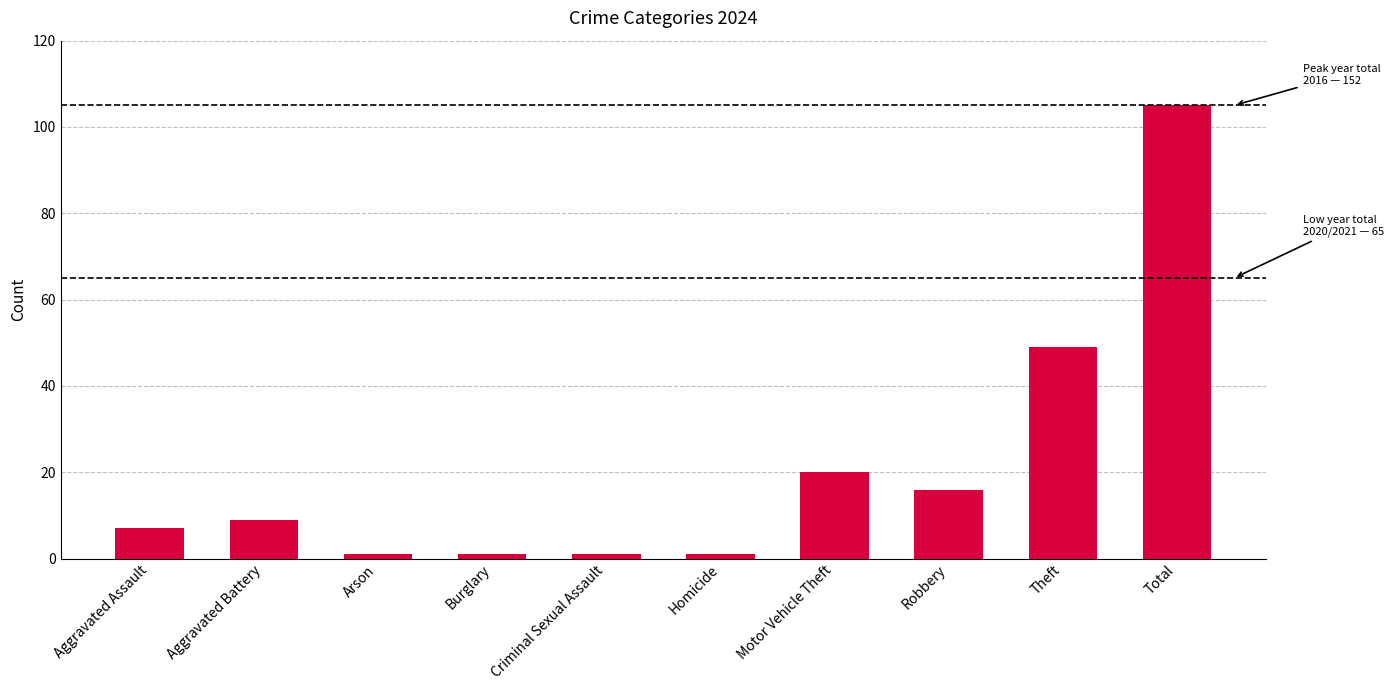

At which label is the value closest to 53?

Theft